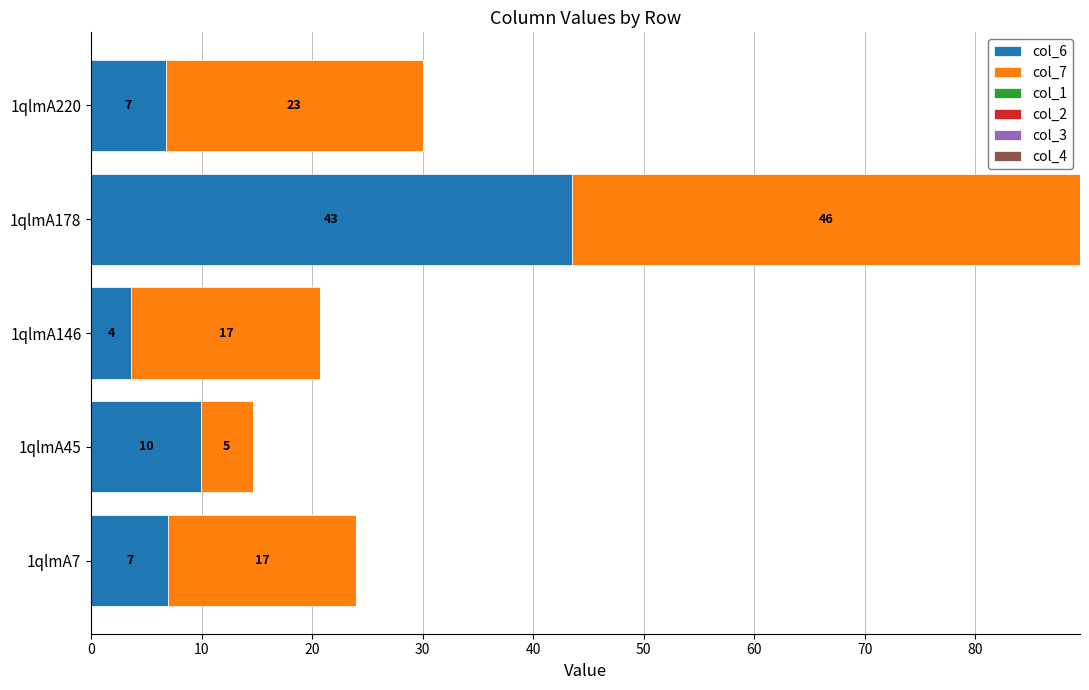

At which category is the sum across all series the highest?

1qlmA178